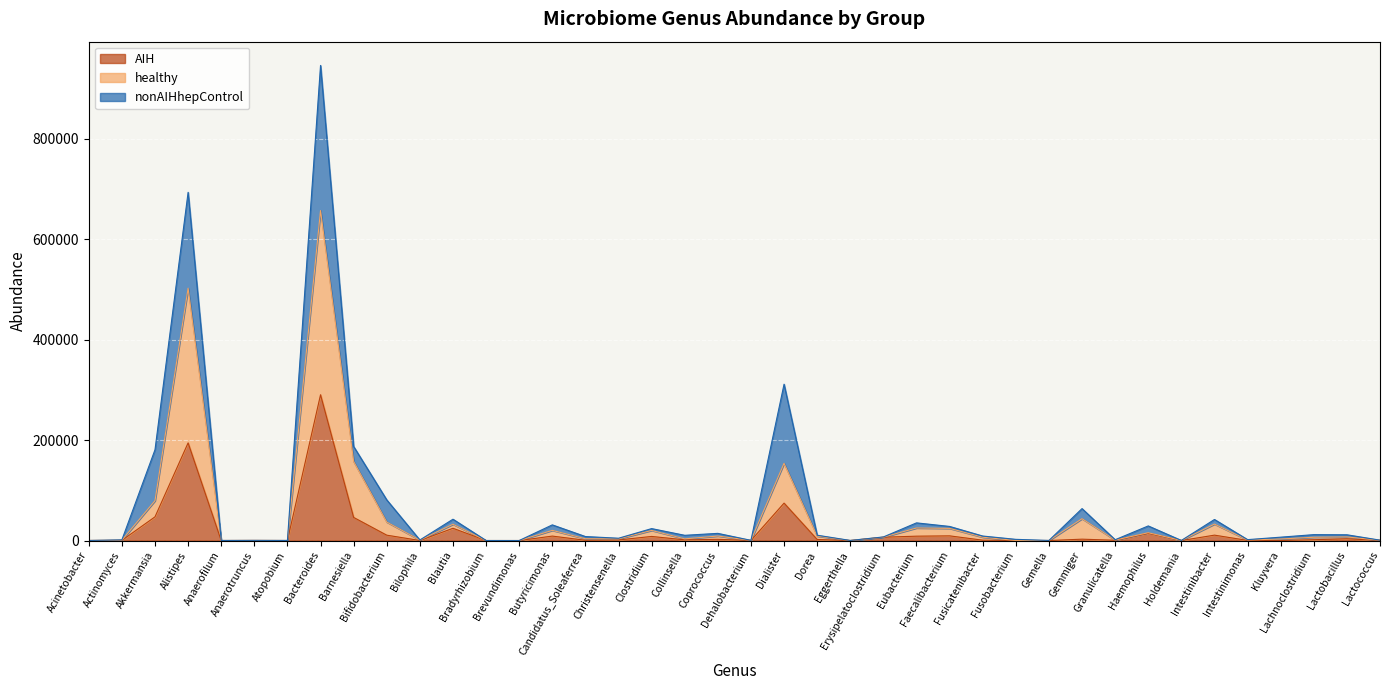

True or false: healthy and AIH intersect in this chart.

False